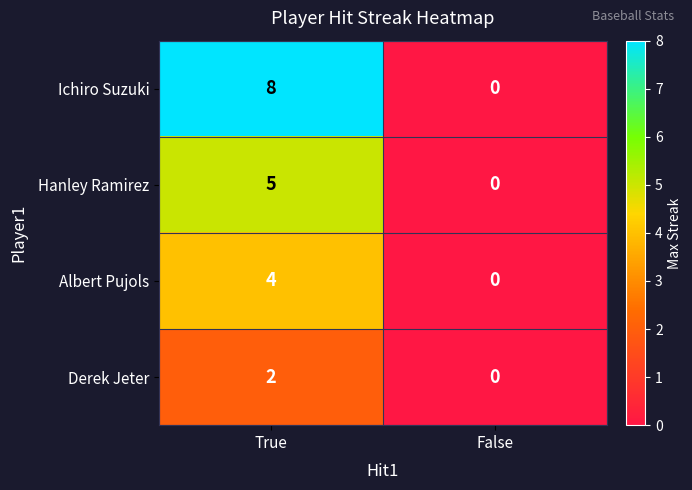

At which label does Derek Jeter reach its peak?

True